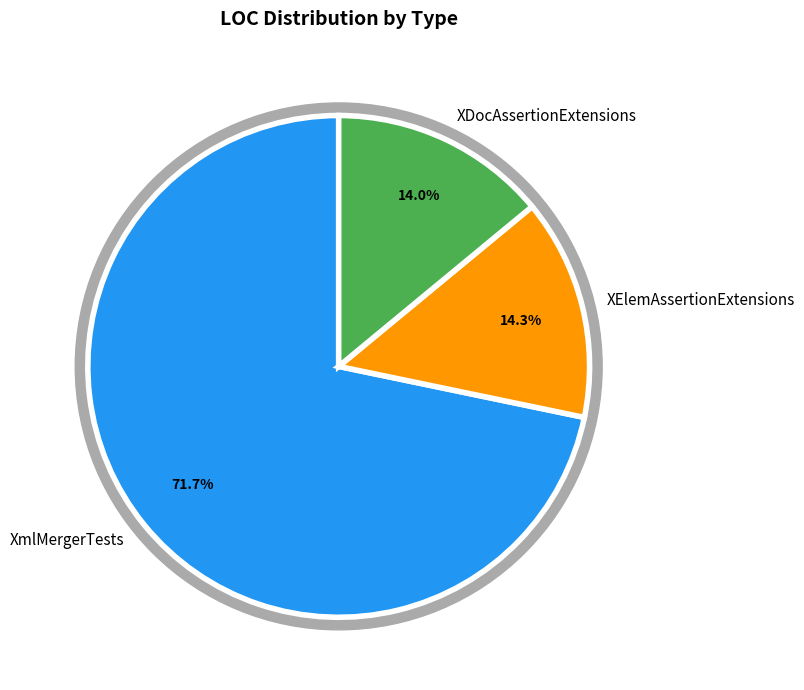

Between XElemAssertionExtensions and XDocAssertionExtensions, which is larger?

XElemAssertionExtensions